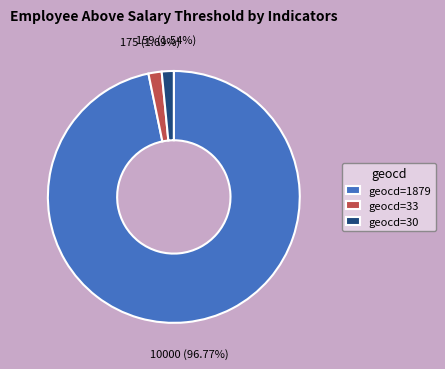

To the nearest percent, what is the average slice percentage?

33%